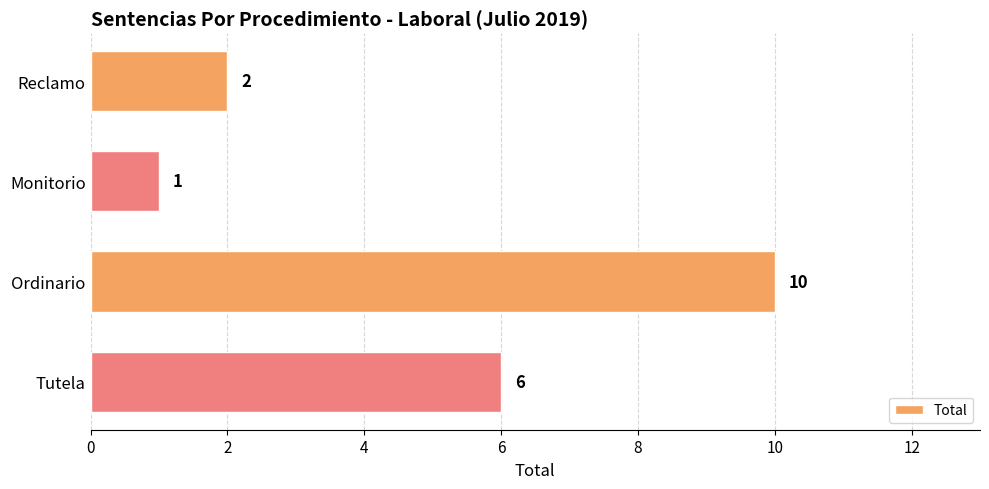

What is the sum of the values at Ordinario and Reclamo?

12